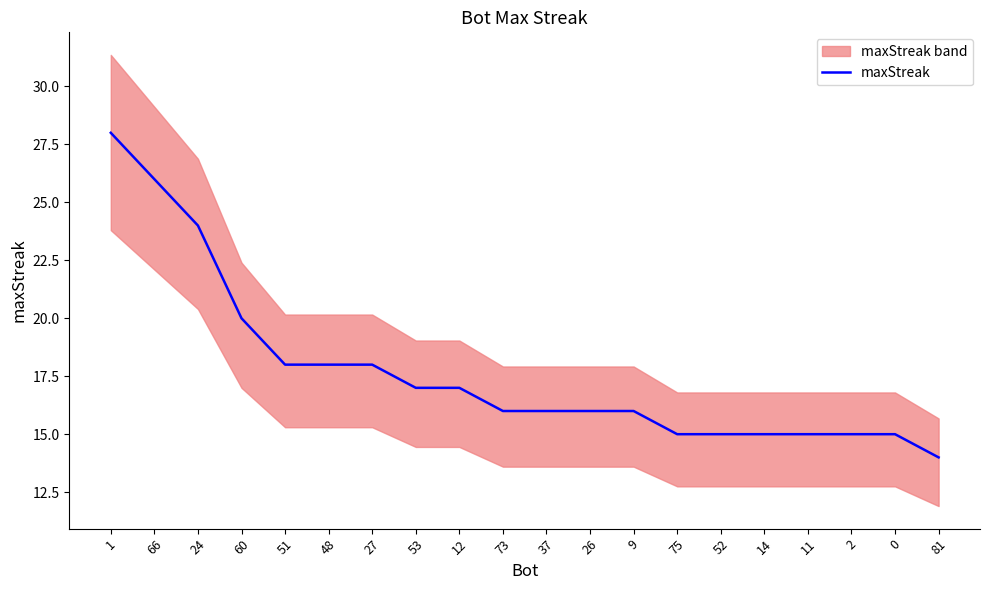

Where is the data nearest to the value 21?

60